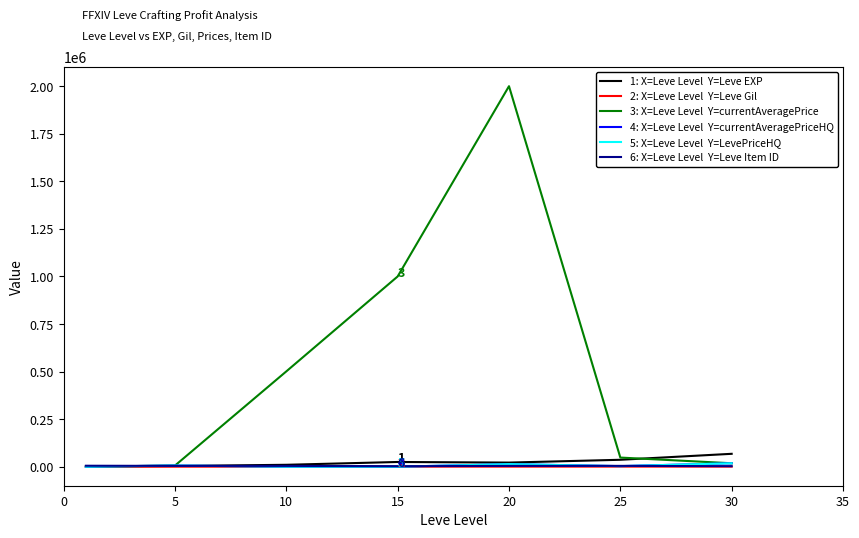

Does the chart display data point markers on the line(s)?

No